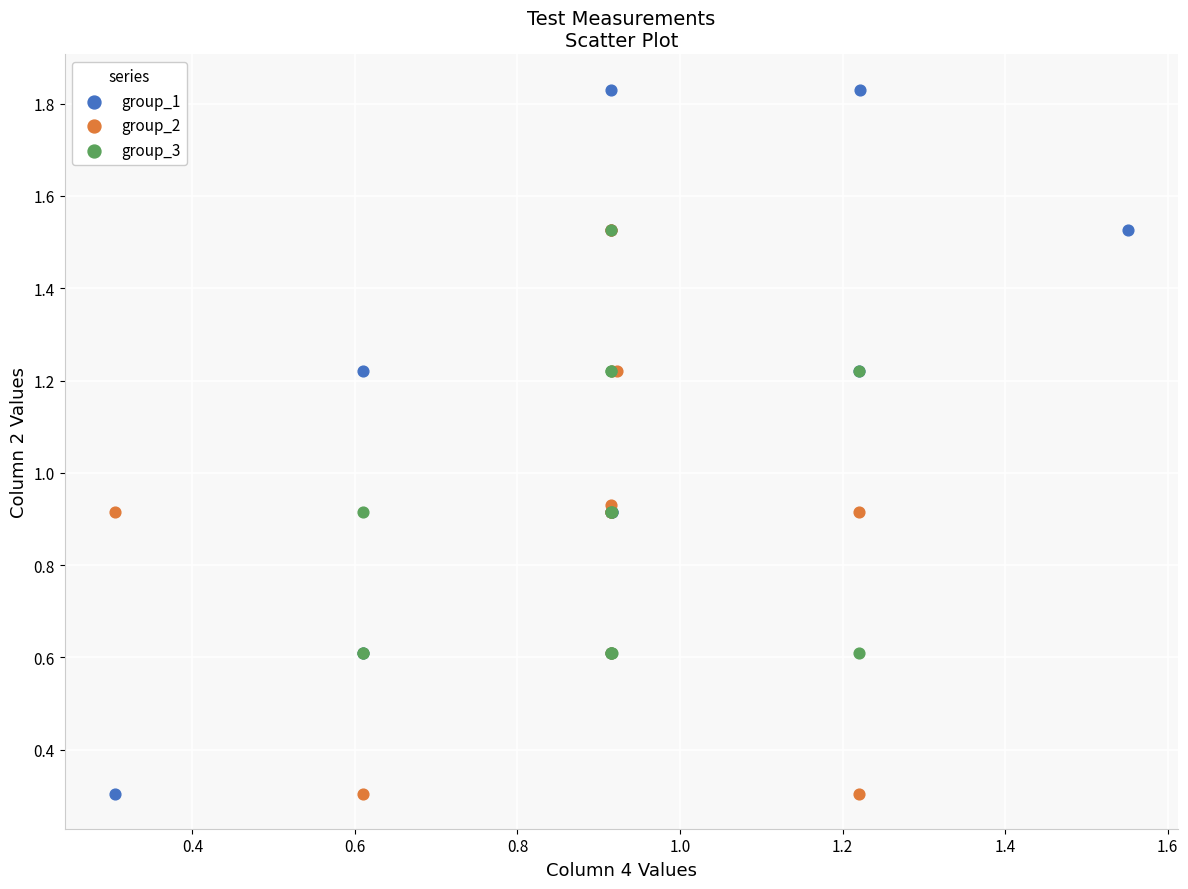

Which series reaches the maximum Y coordinate?

group_1